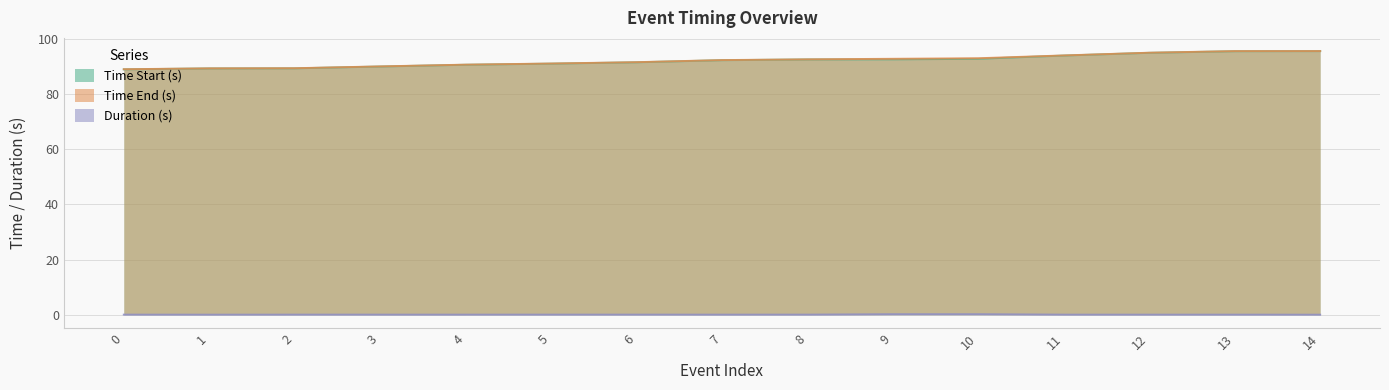

What is the difference between the highest and lowest values at 4?

90.6